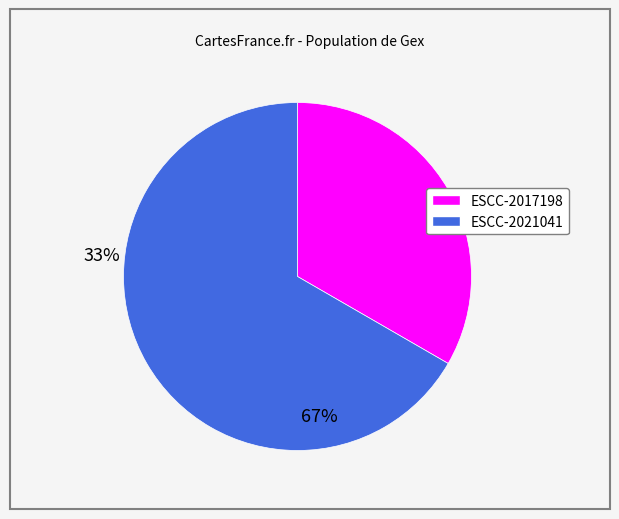

Which category has the biggest portion of the pie?

ESCC-2021041